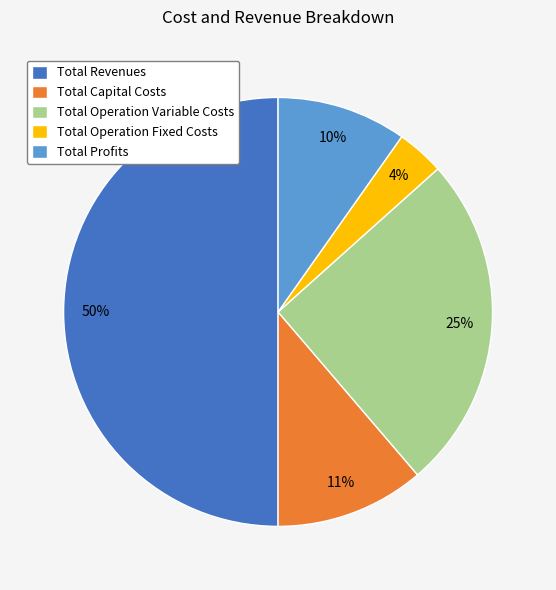

How many segments does this pie chart have?

5